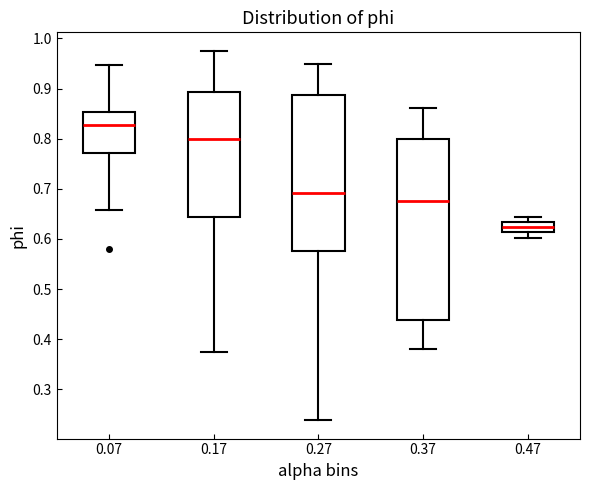

Which box's median line is the lowest?

0.47